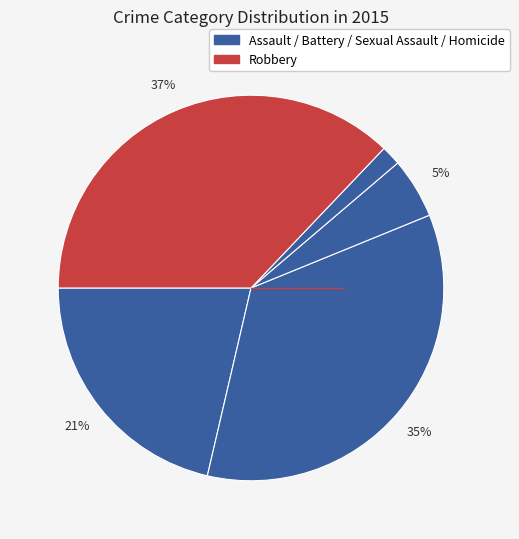

What is the smallest slice in the pie chart?

Homicide